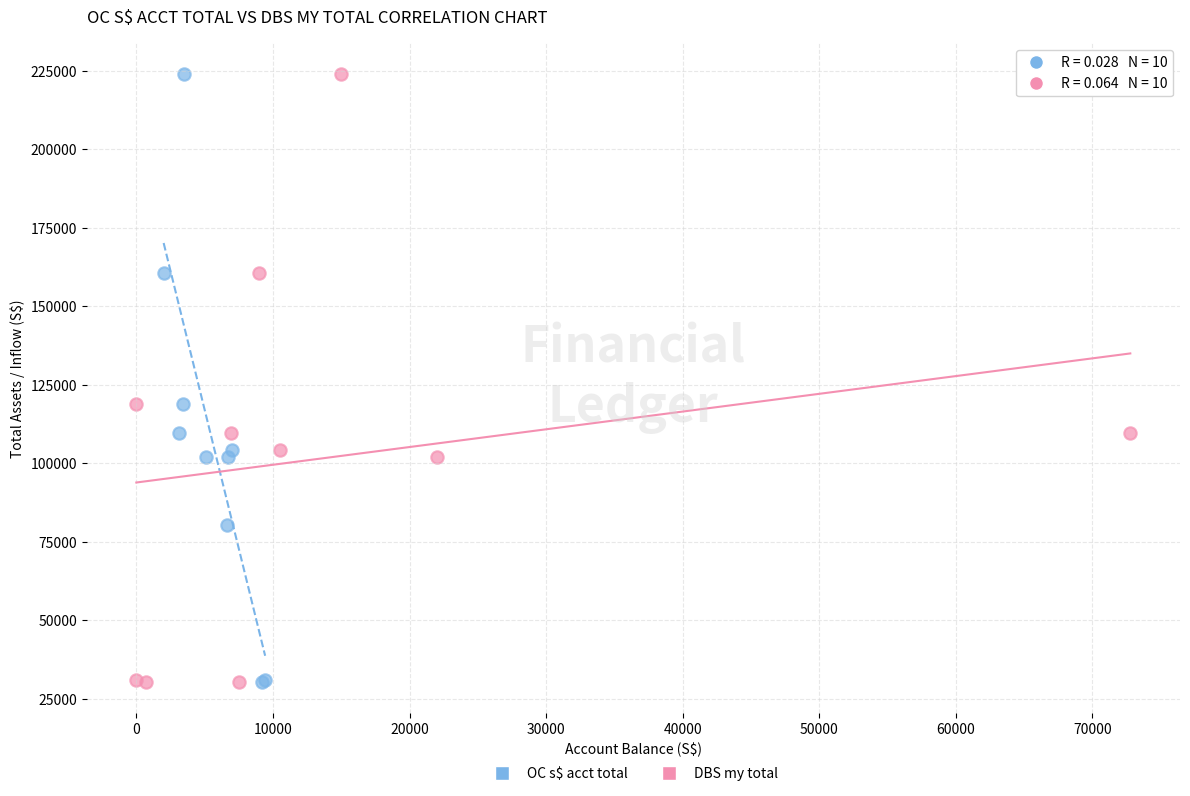

What are all the series names shown in the legend?

OC s$ acct total, DBS my total